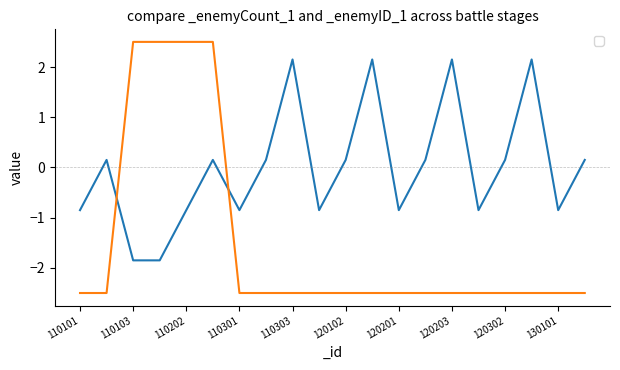

What is the value of the _enemyCount_1 point at the 11th from the left?

0.1